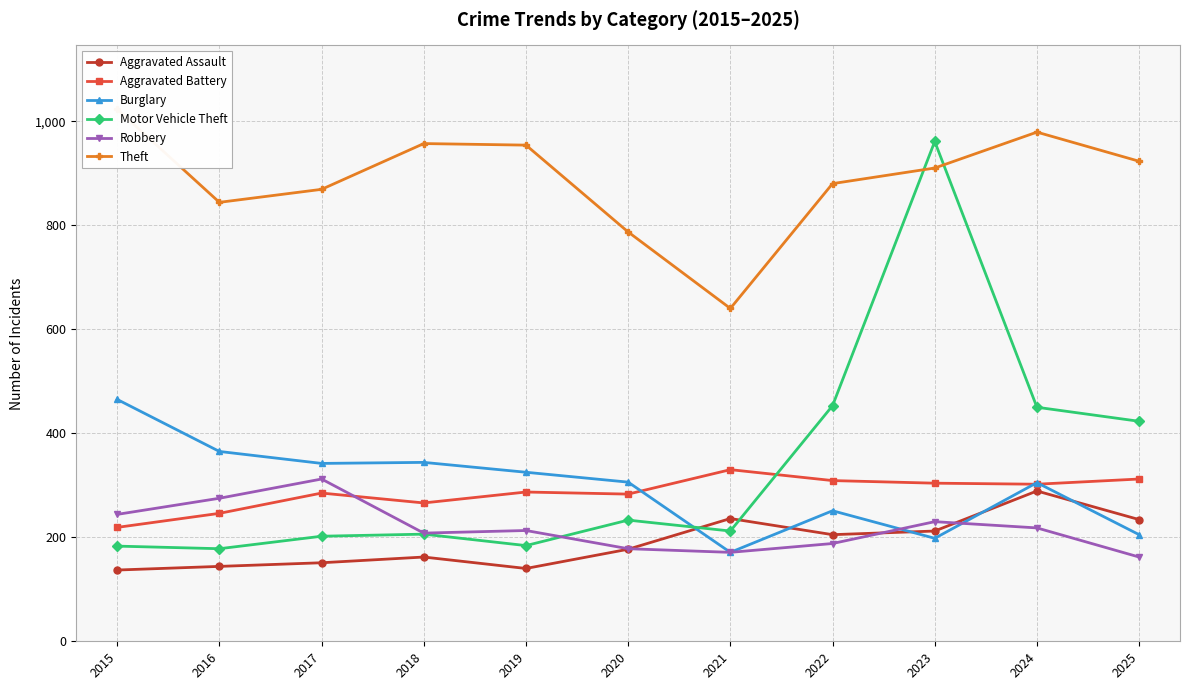

At which label does Motor Vehicle Theft reach its peak?

2023